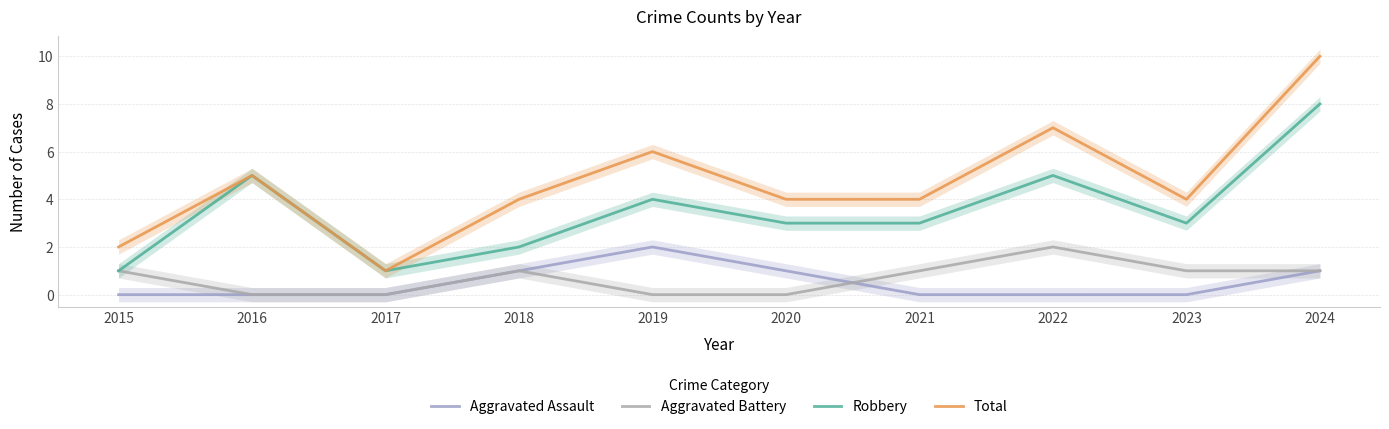

At 2021, list the series in order from smallest to largest.

Aggravated Assault, Aggravated Battery, Robbery, Total